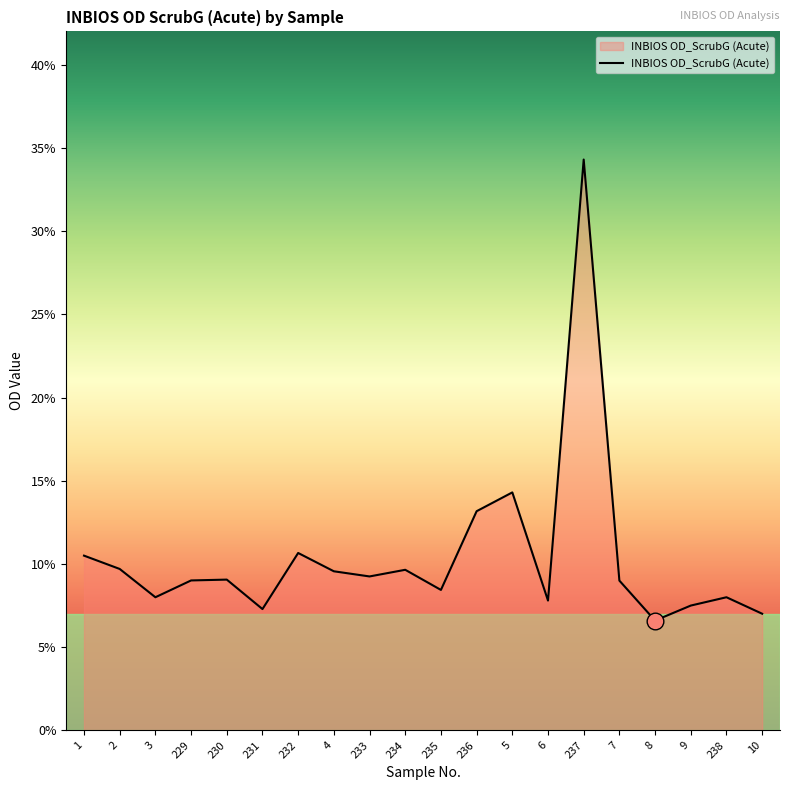

Count the values in the range 0 to 1.

20